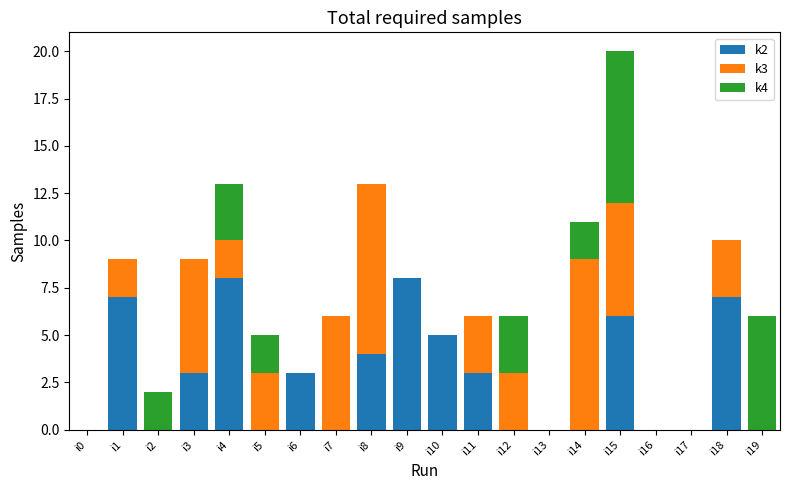

The value of k2 at i10 is 3. True or false?

False